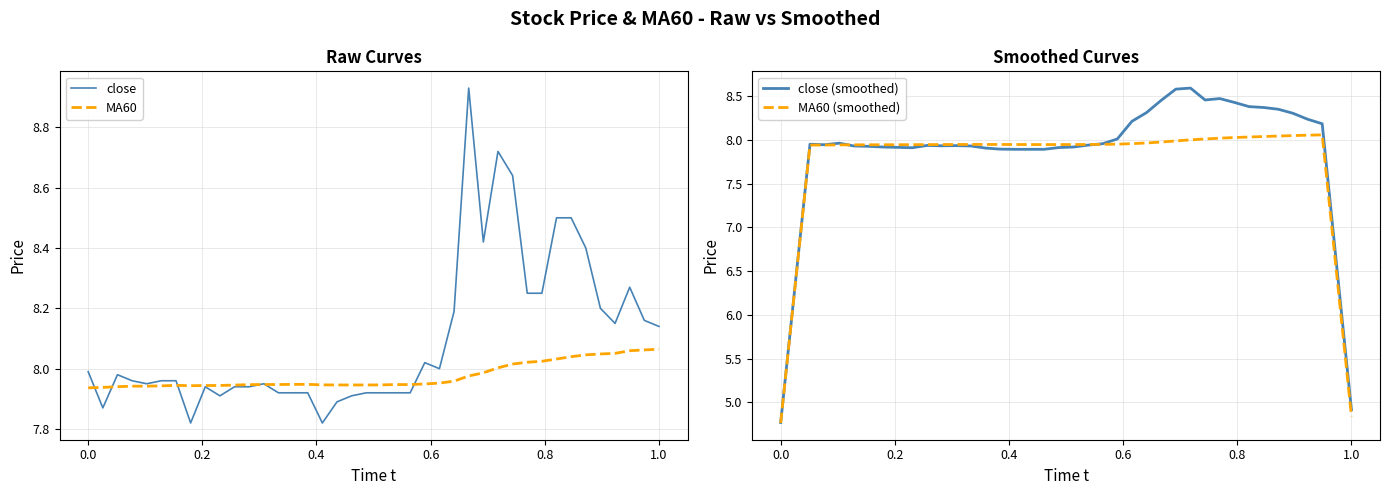

The value of close at 0.0 is 8.0. True or false?

True